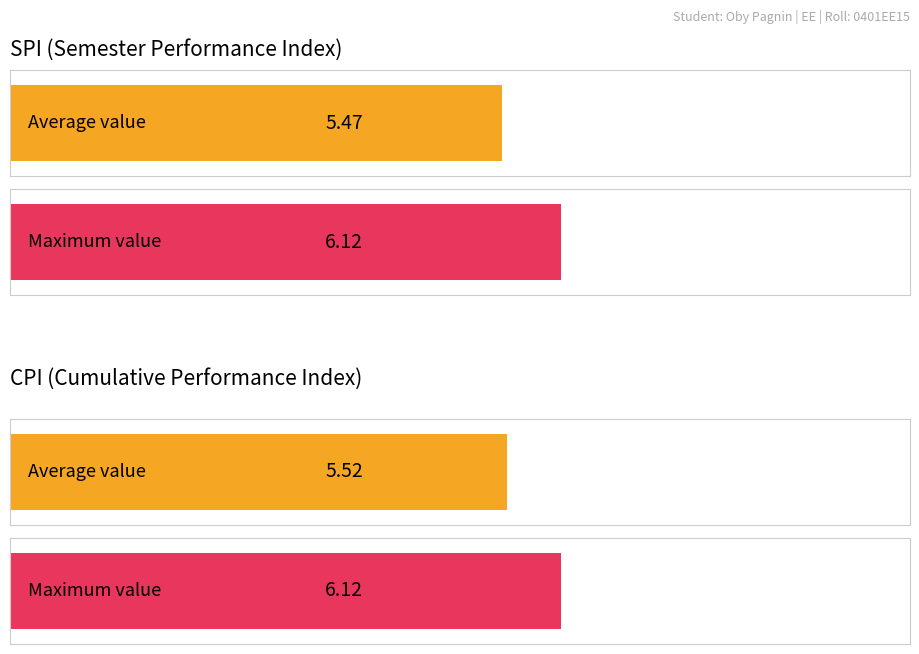

True or false: SPI per sem has a value of 6.1 at Sem 1.

True